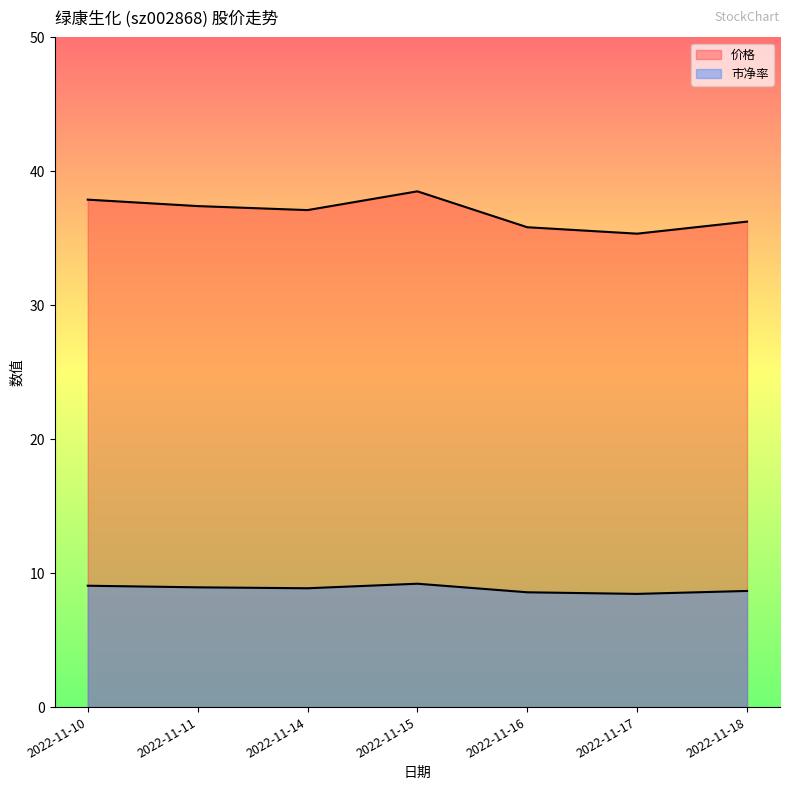

True or false: 市净率 and 价格 intersect in this chart.

False